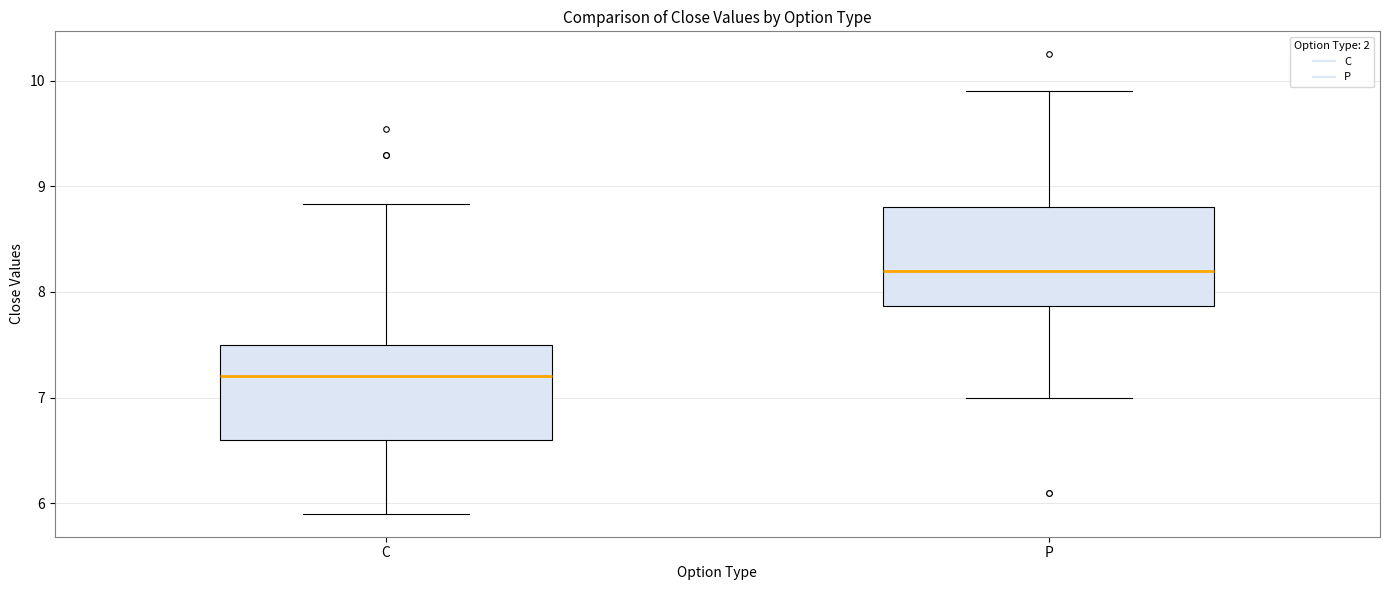

Where does the median line of the box for C sit on the y-axis? The values are not printed on the chart, so give them approximately, as read against the axis.

7.2